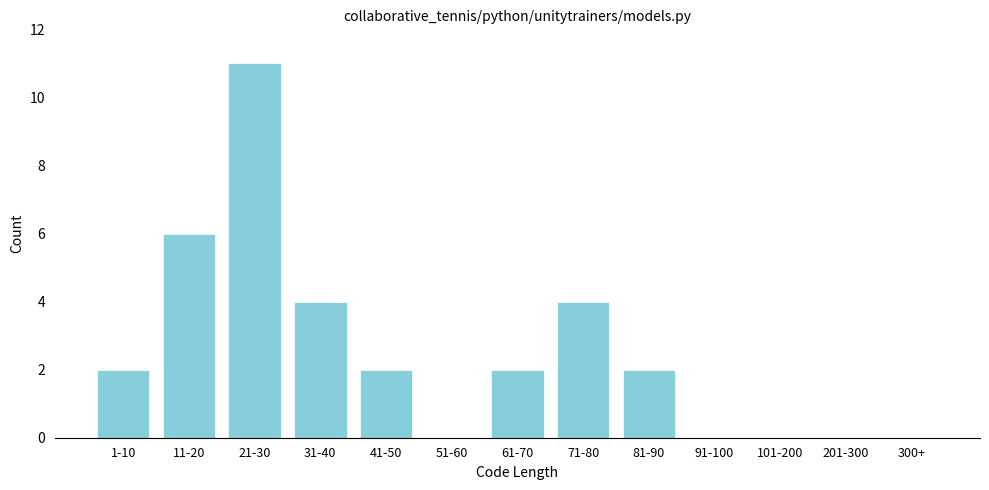

Reading left to right, transcribe all the data shown in this chart.

1-10=2	11-20=6	21-30=11	31-40=4	41-50=2	51-60=0	61-70=2	71-80=4	81-90=2	91-100=0	101-200=0	201-300=0	300+=0